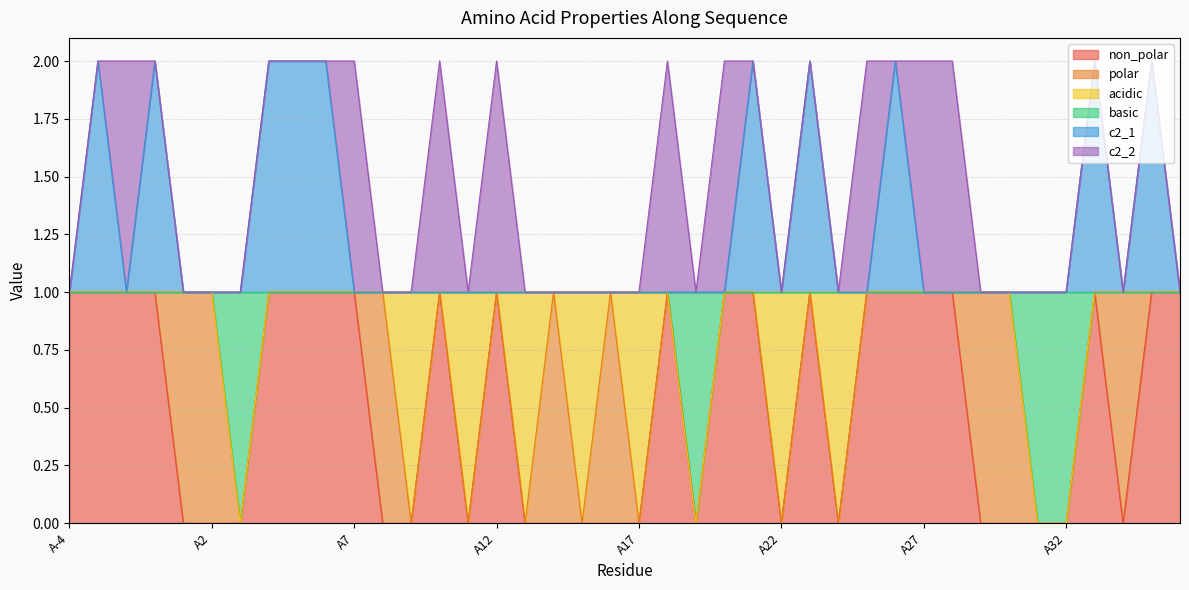

What is the label of the 8th point from the left?

A4